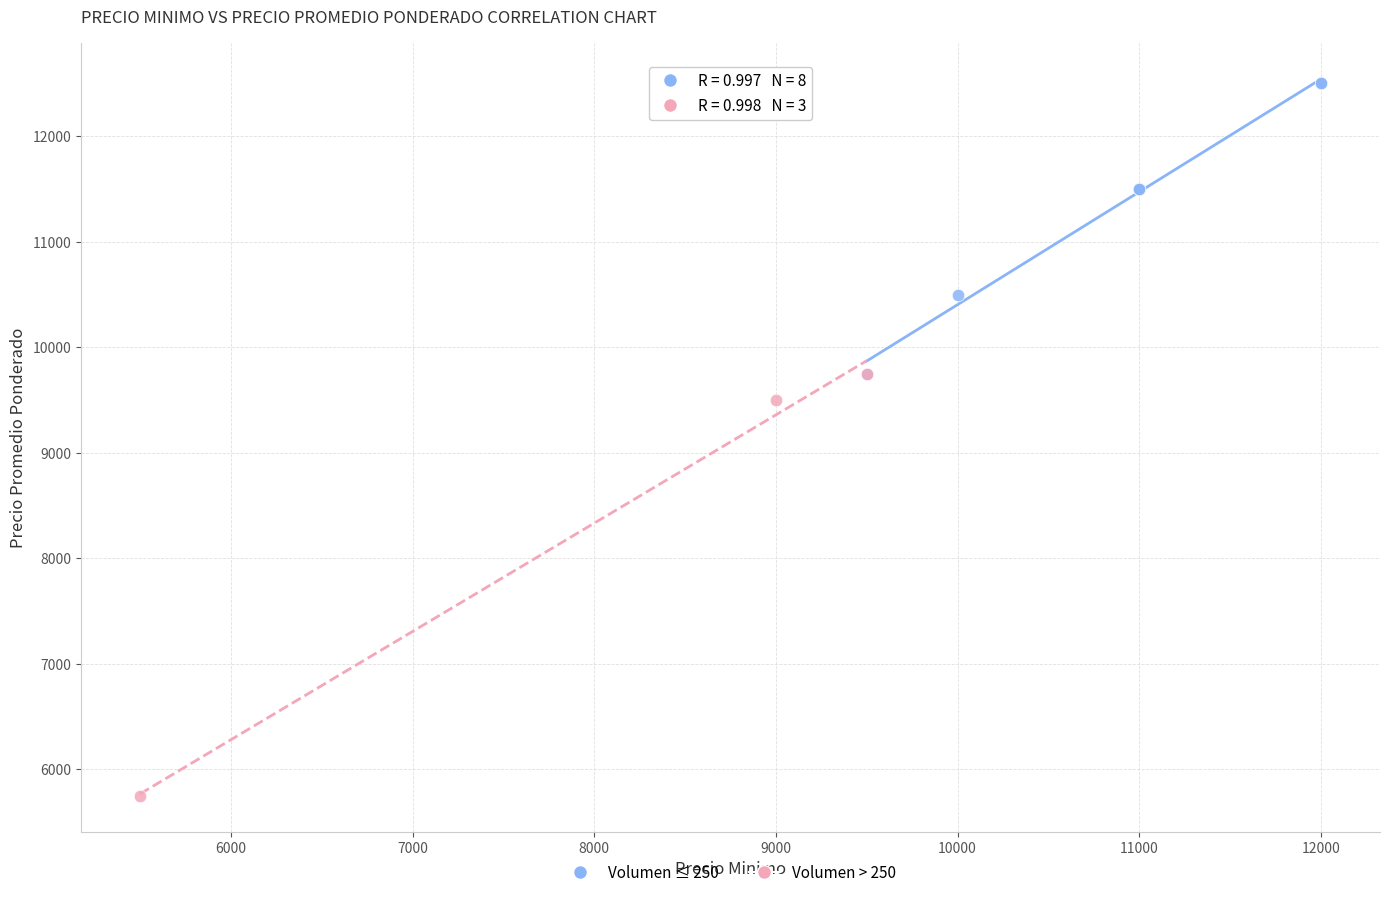

Which series reaches the minimum Y coordinate?

Volumen > 250